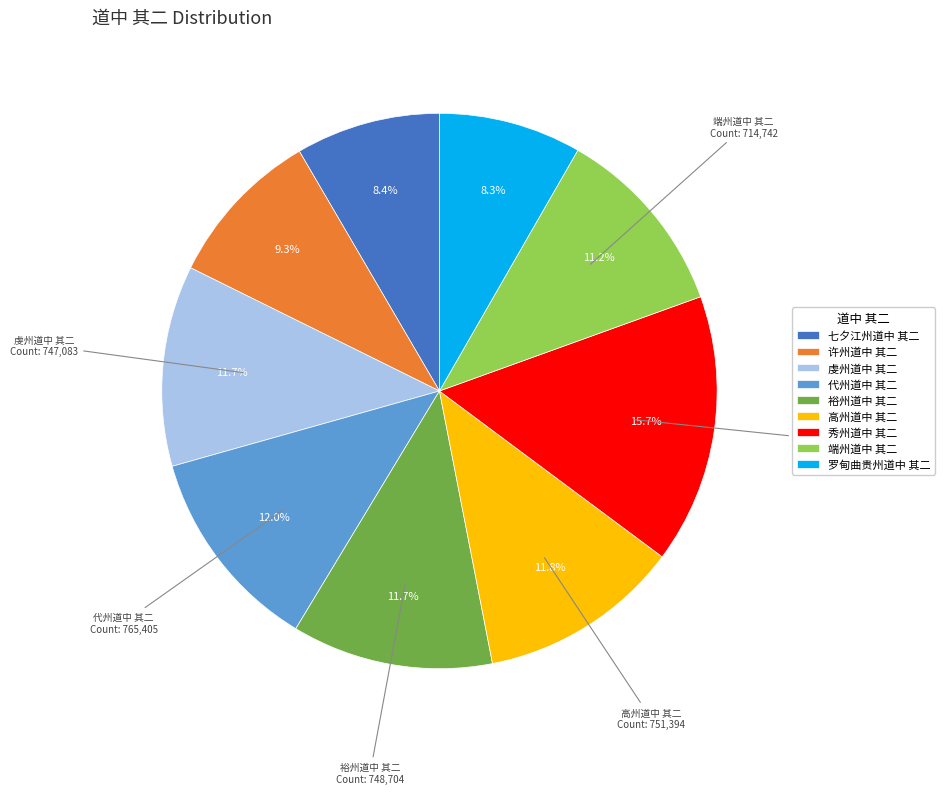

True or false: 虔州道中 其二 accounts for 25% of the total.

False